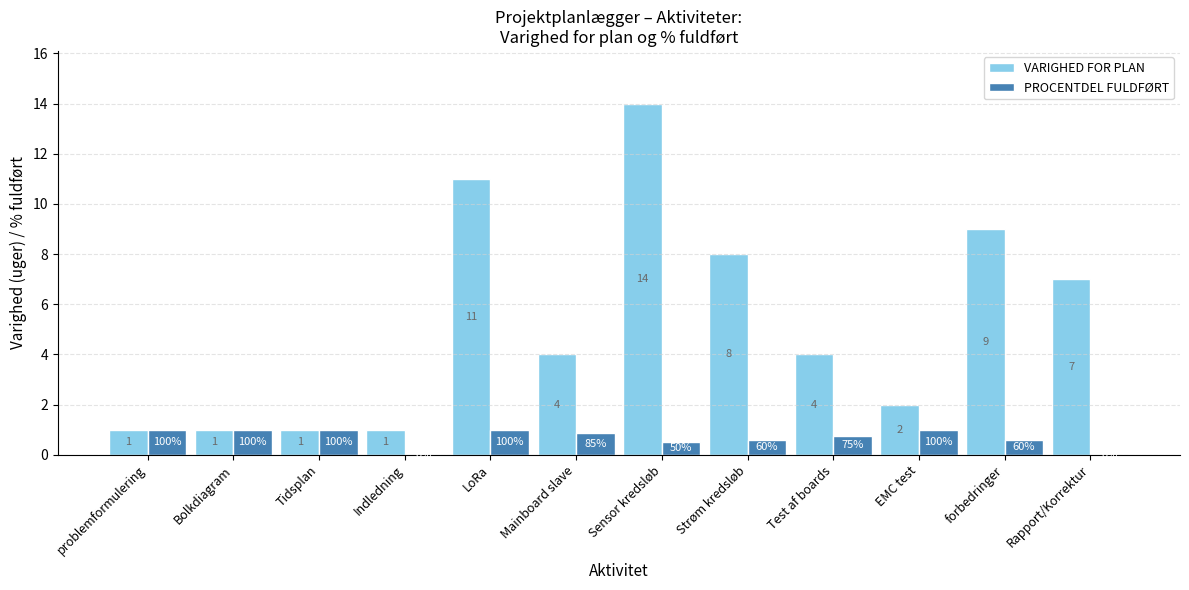

Where does the VARIGHED FOR PLAN series first go above 4?

LoRa